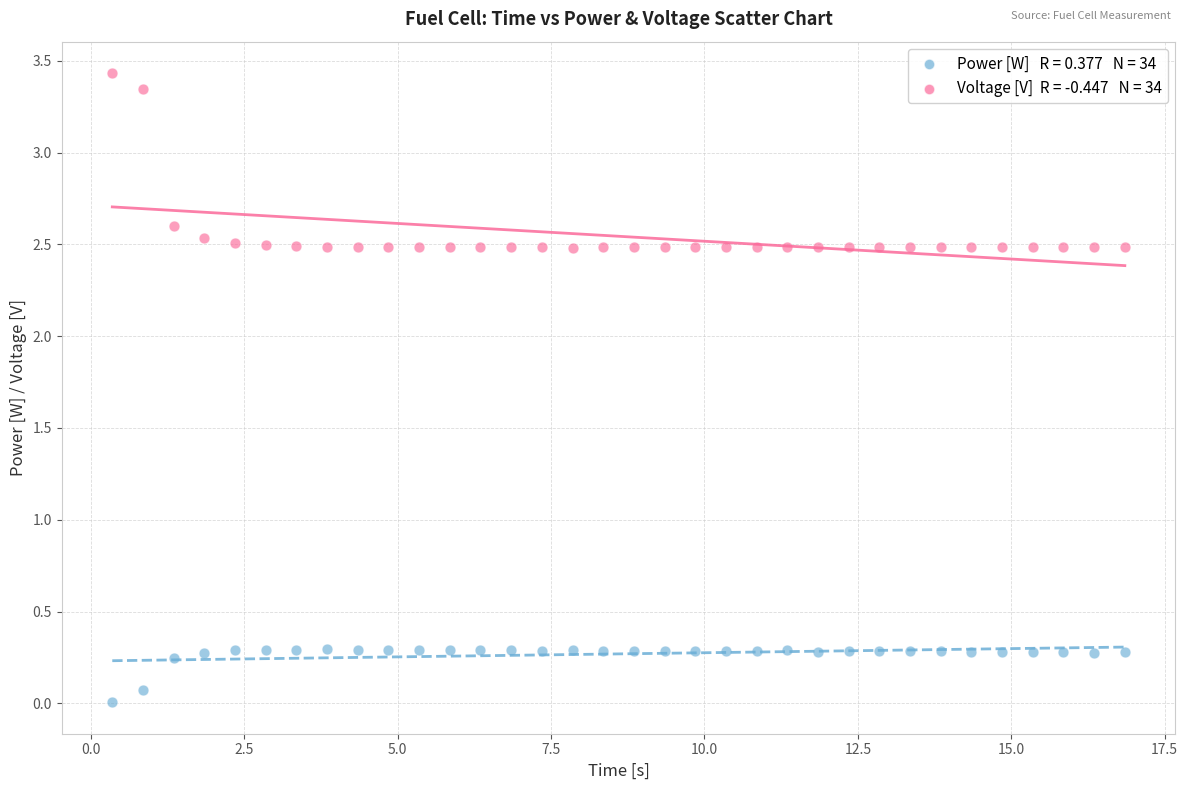

Across all data points, what is the range of X values (max minus min)?

16.5